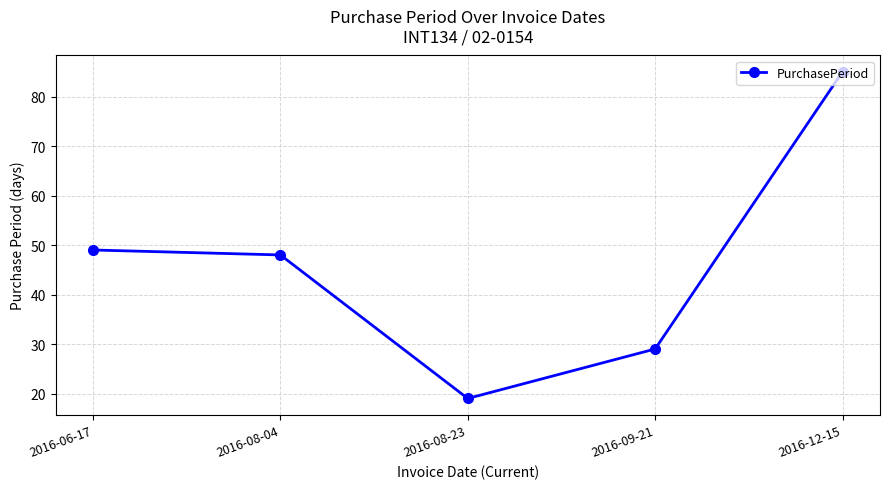

What is the average value?

46